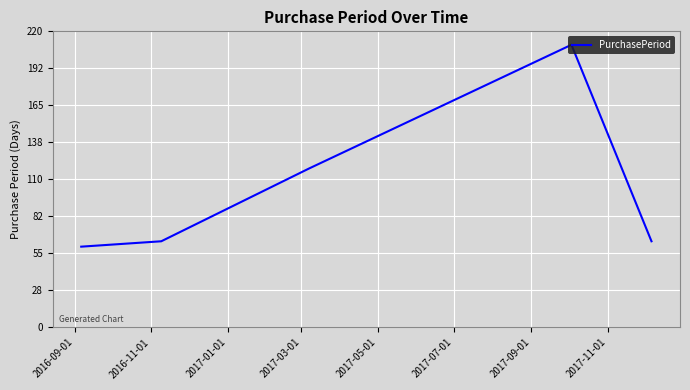

What is the minimum value shown in the chart?

60